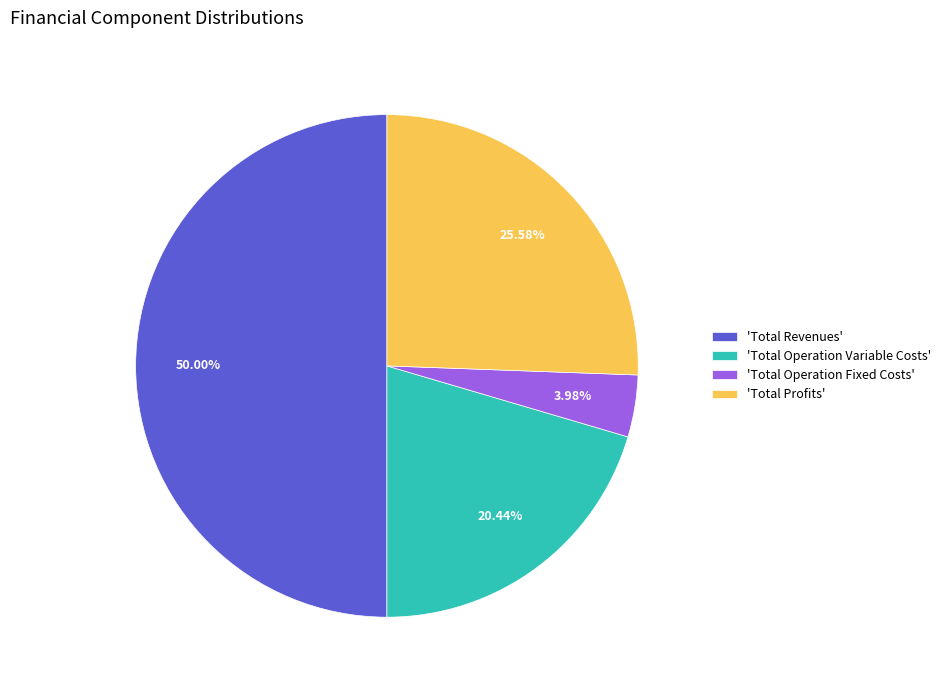

To the nearest percent, what is the difference between the largest and smallest slice percentages?

46%